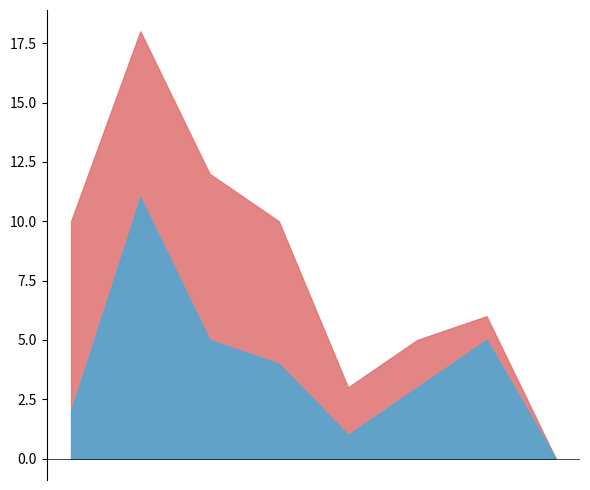

What is the greatest value displayed?

18